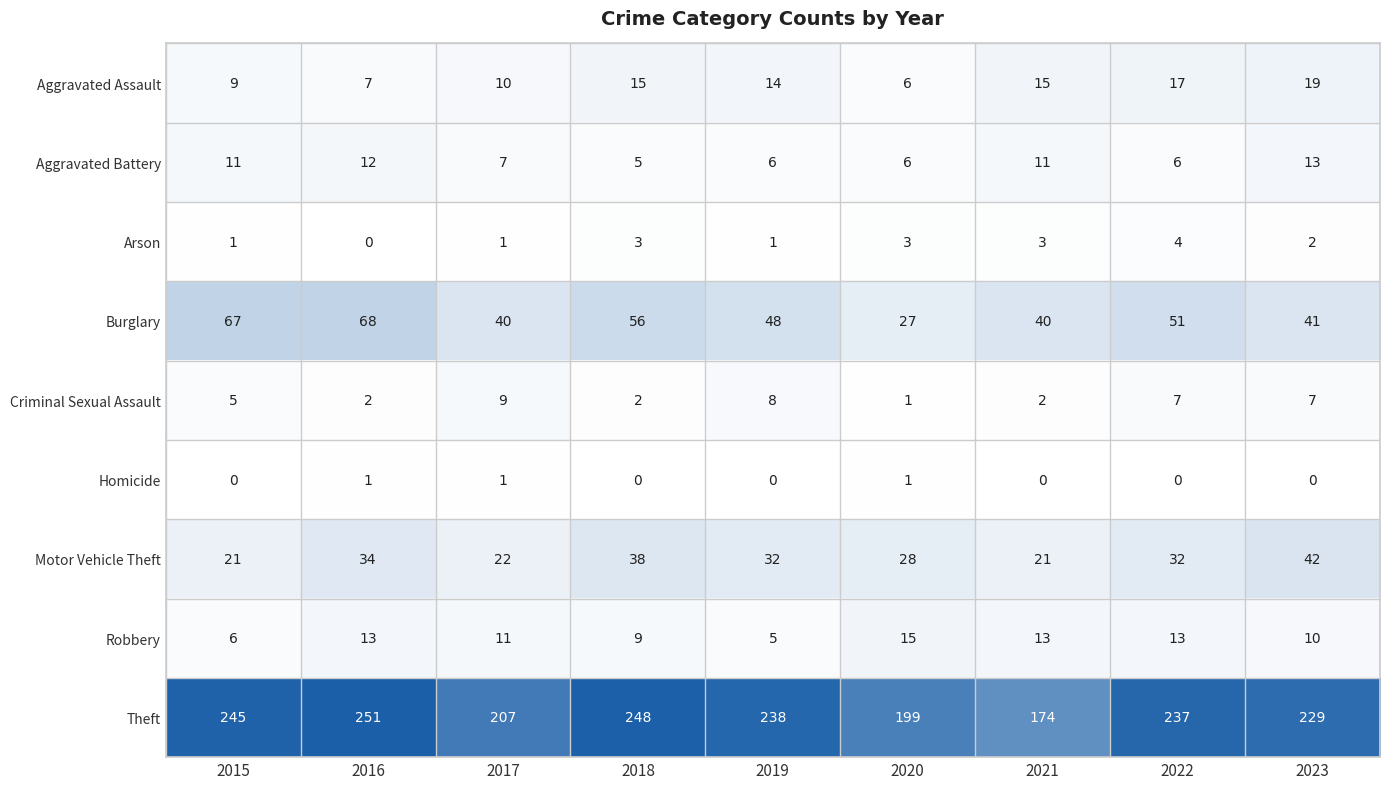

At which label does Aggravated Battery reach its minimum?

2018